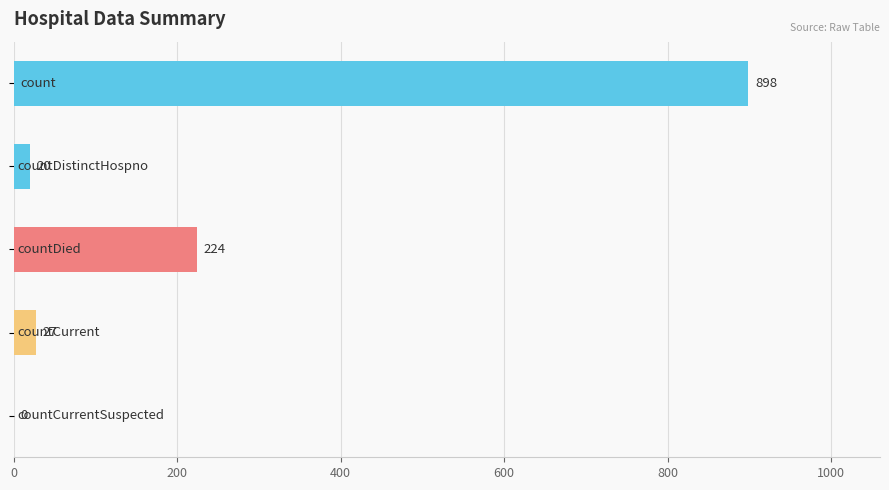

What is the maximum value shown in the chart?

898